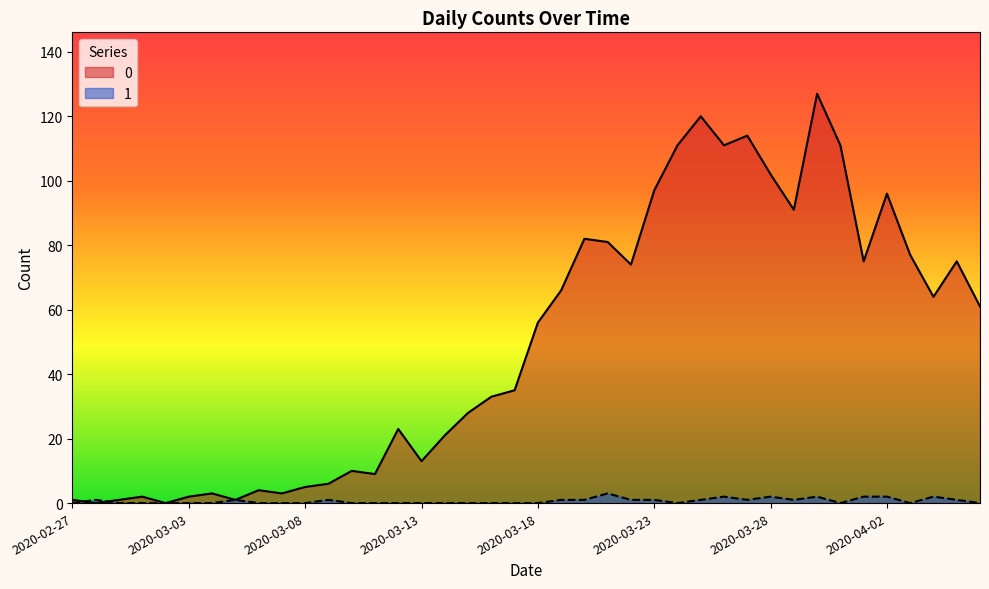

How many interior local valleys does the 1 series have?

5